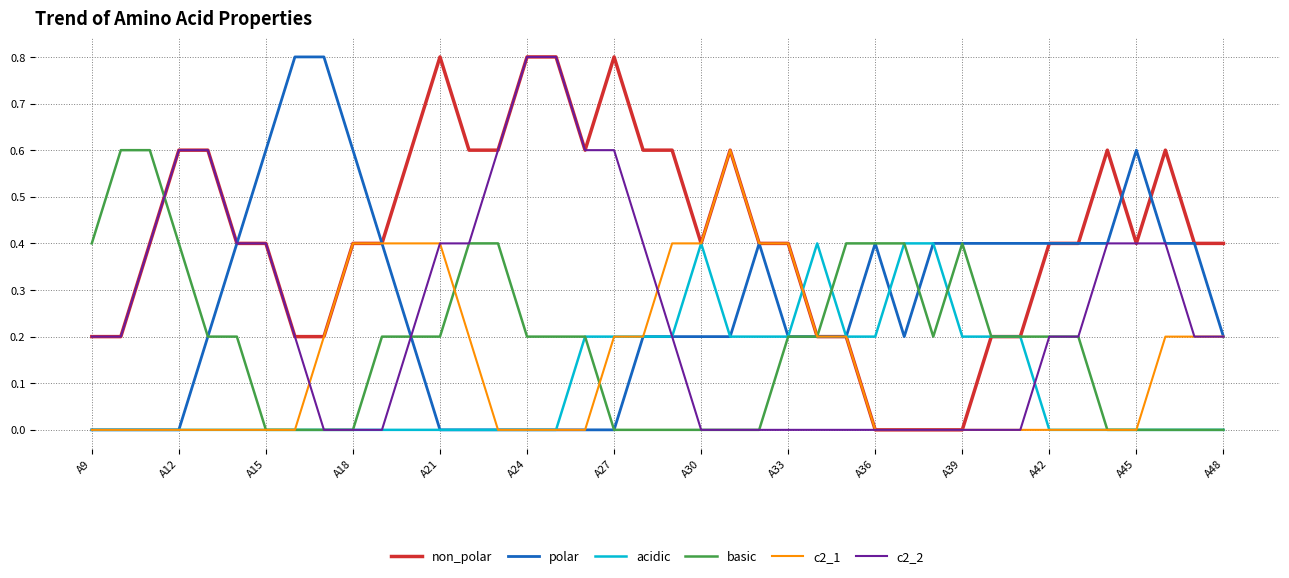

Which series has the largest total across all categories?

non_polar